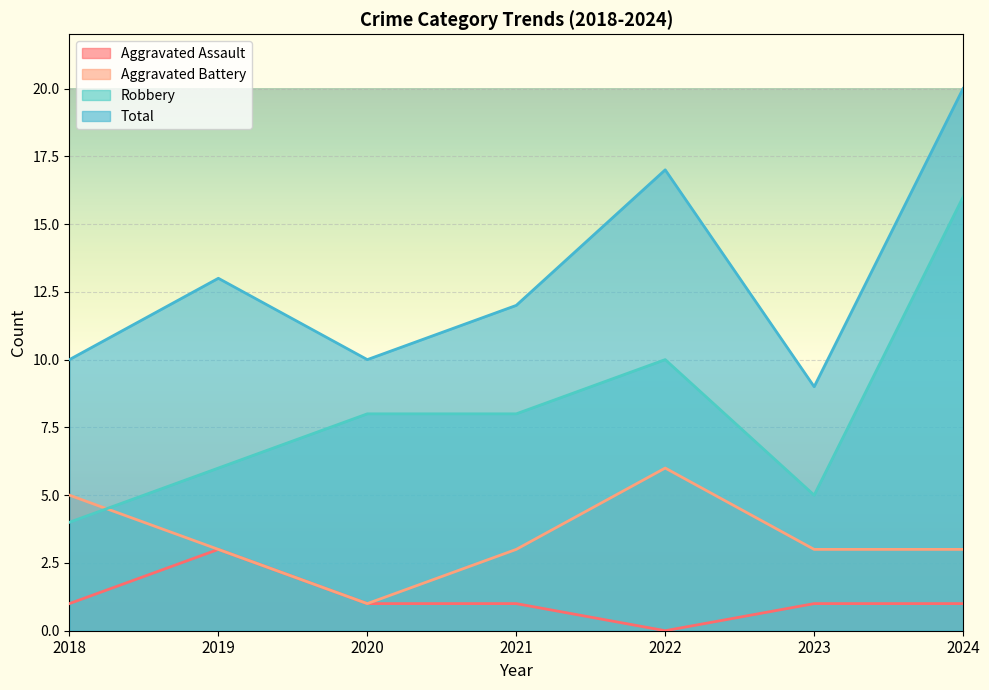

What is the value of the Aggravated Assault point at the 6th from the left?

1